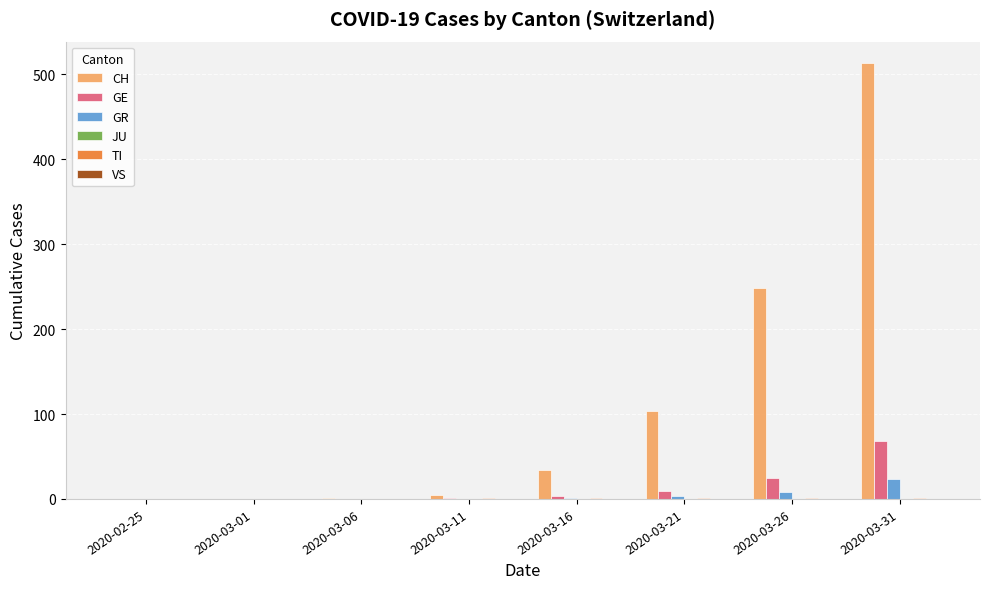

What value does the GE series have at 2020-03-31?

68